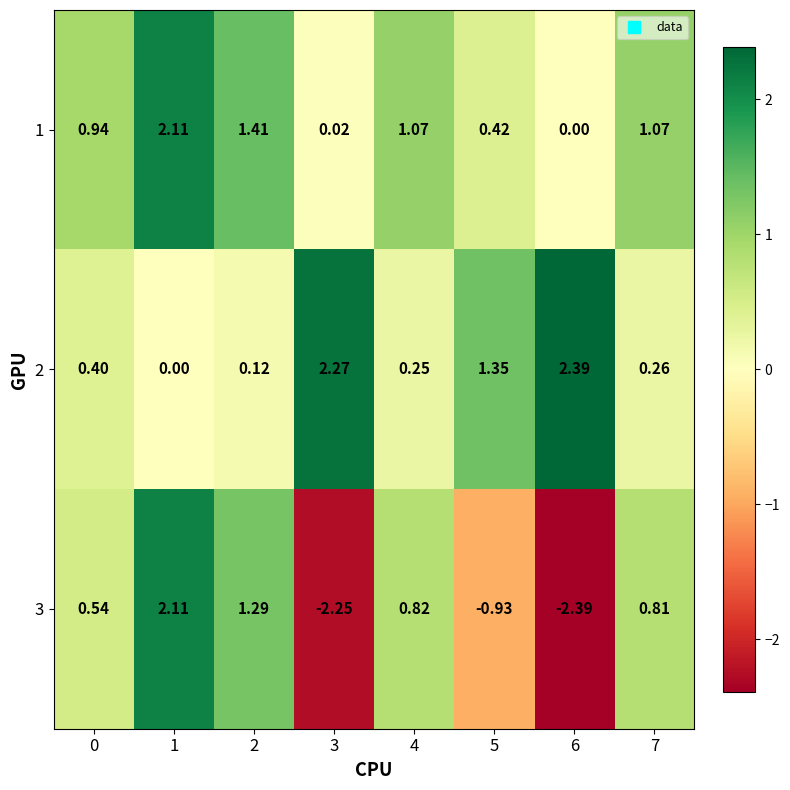

What is the difference between the highest and lowest values at 6?

4.8